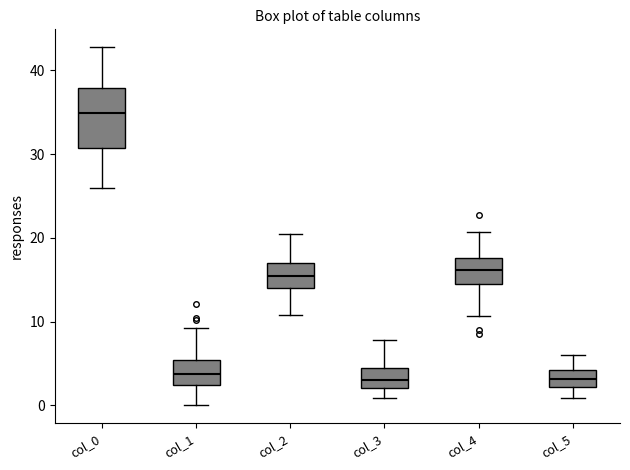

Reading left to right, transcribe this box plot: for each box, give where its median line is, the range the box spans, and where its two whiskers end, as read against the y-axis. The values are not printed on the chart, so give them approximately, as read against the axis.

col_0: median 35, box 31 to 38, whiskers 26 to 43
col_1: median 4, box 2 to 5, whiskers 0 to 9
col_2: median 16, box 14 to 17, whiskers 11 to 21
col_3: median 3, box 2 to 5, whiskers 1 to 8
col_4: median 16, box 14 to 18, whiskers 11 to 21
col_5: median 3, box 2 to 4, whiskers 1 to 6